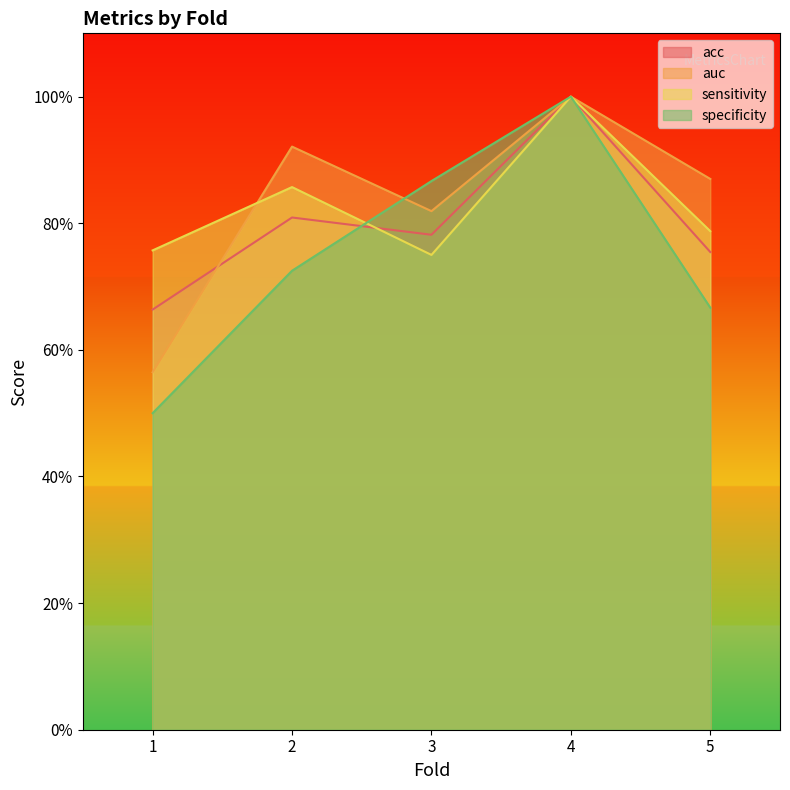

Count the number of data series in this chart.

4